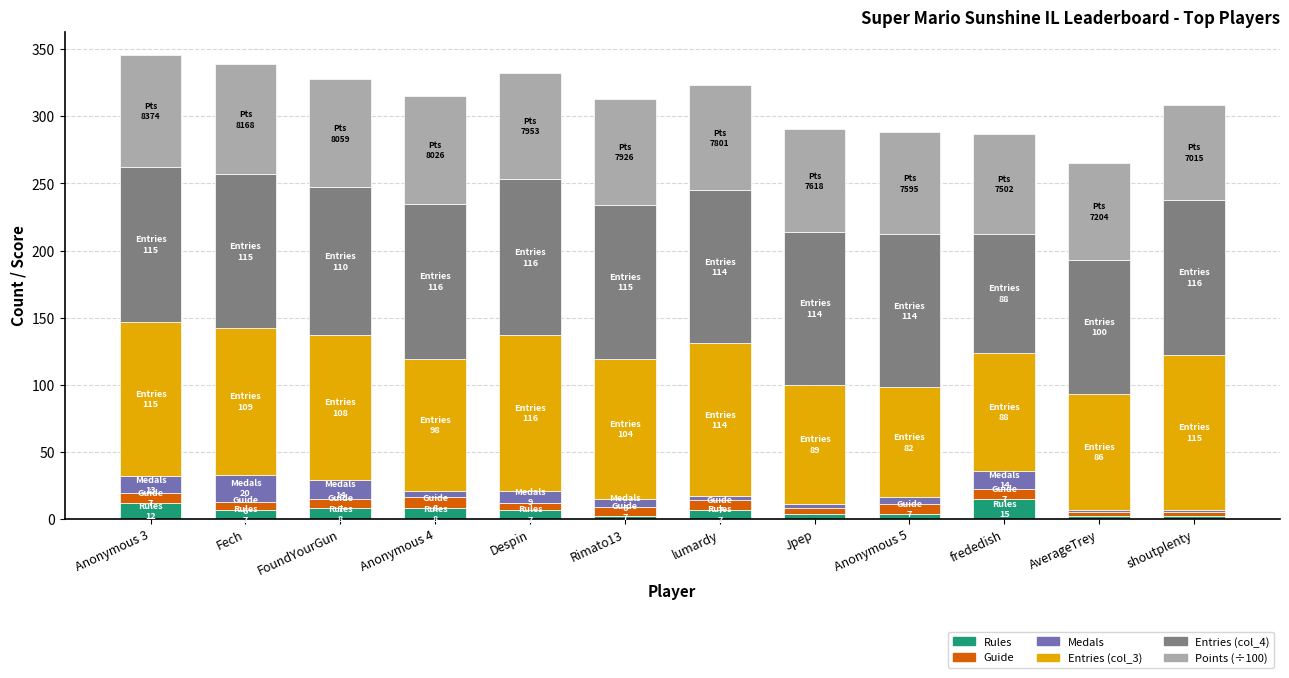

What is the maximum value for Rules?

15.0